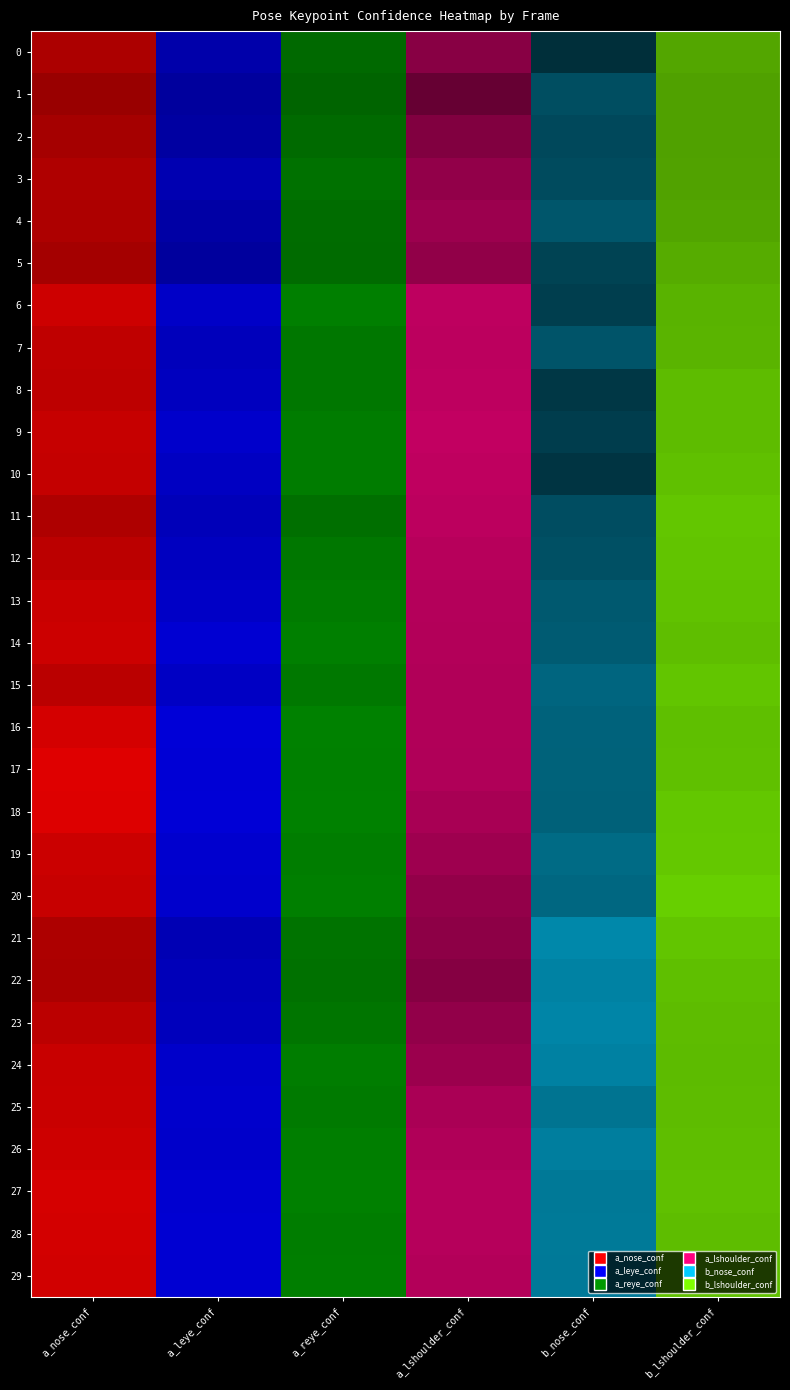

Is the value of a_left_shoulder_confidence at 28 greater than the value of b_nose_confidence at 7?

Yes